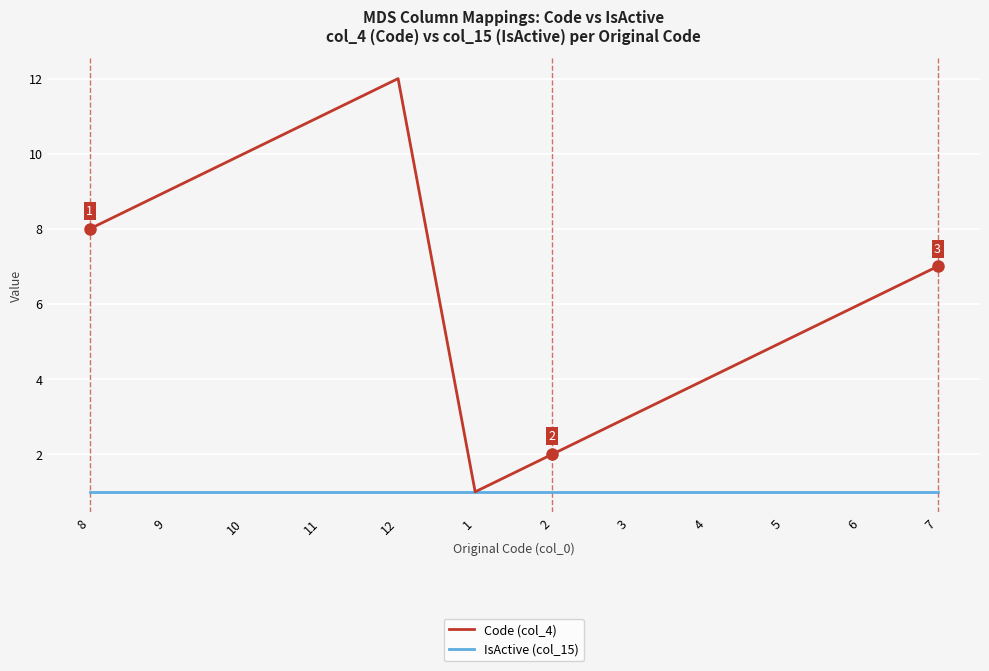

At which category is the sum across all series the highest?

12